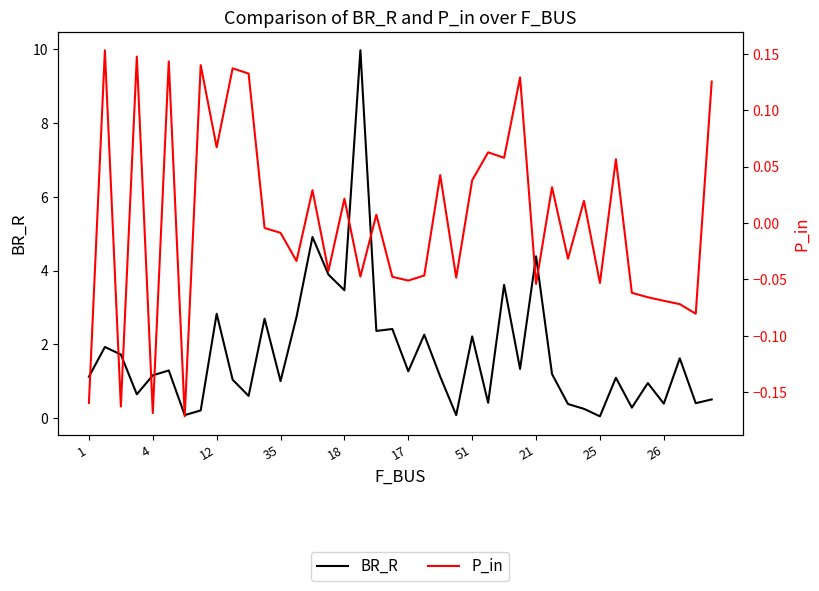

Rank the series by their average value, from highest to lowest.

BR_R, P_in